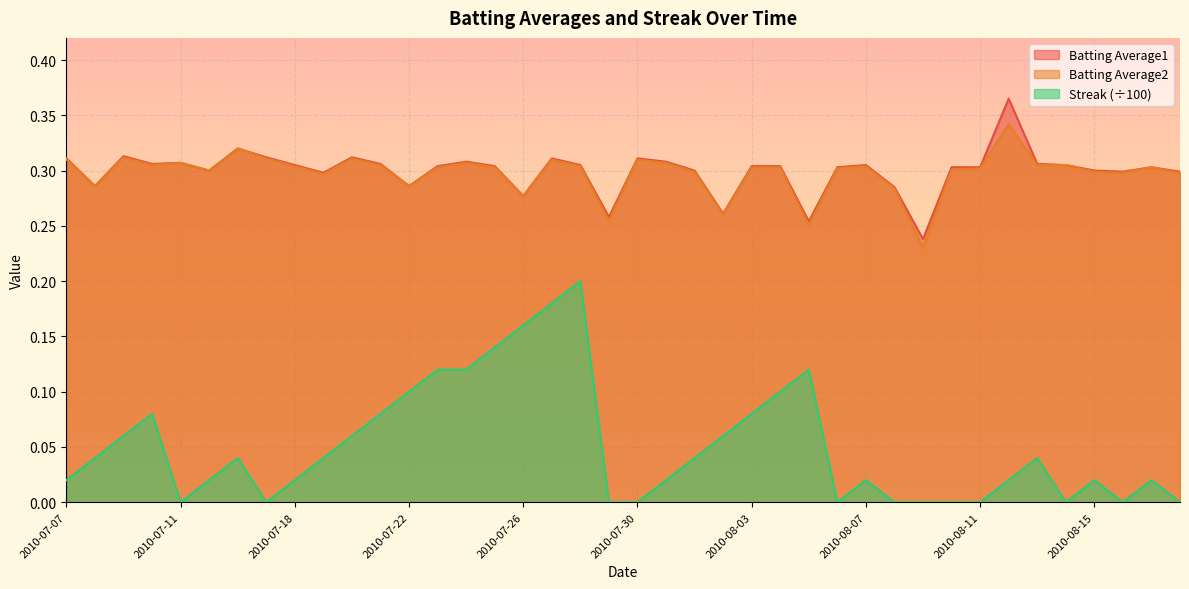

What is the difference between the highest and lowest values at 2010-08-16?

0.3